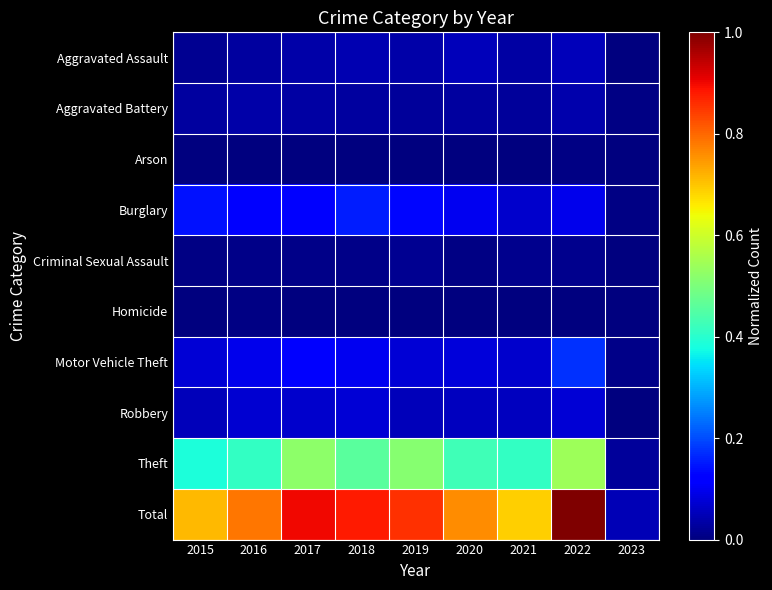

Reading left to right, extract all data points from this chart.

Aggravated Assault: 2015=0.0	2016=0.0	2017=0.0	2018=0.0	2019=0.0	2020=0.1	2021=0.0	2022=0.1	2023=0.0
Aggravated Battery: 2015=0.0	2016=0.0	2017=0.0	2018=0.0	2019=0.0	2020=0.0	2021=0.0	2022=0.0	2023=0.0
Arson: 2015=0.0	2016=0.0	2017=0.0	2018=0.0	2019=0.0	2020=0.0	2021=0.0	2022=0.0	2023=0.0
Burglary: 2015=0.1	2016=0.1	2017=0.1	2018=0.2	2019=0.1	2020=0.1	2021=0.1	2022=0.1	2023=0.0
Criminal Sexual Assault: 2015=0.0	2016=0.0	2017=0.0	2018=0.0	2019=0.0	2020=0.0	2021=0.0	2022=0.0	2023=0.0
Homicide: 2015=0.0	2016=0.0	2017=0.0	2018=0.0	2019=0.0	2020=0.0	2021=0.0	2022=0.0	2023=0.0
Motor Vehicle Theft: 2015=0.1	2016=0.1	2017=0.1	2018=0.1	2019=0.1	2020=0.1	2021=0.1	2022=0.2	2023=0.0
Robbery: 2015=0.1	2016=0.1	2017=0.1	2018=0.1	2019=0.1	2020=0.1	2021=0.1	2022=0.1	2023=0.0
Theft: 2015=0.4	2016=0.4	2017=0.5	2018=0.5	2019=0.5	2020=0.4	2021=0.4	2022=0.5	2023=0.0
Total: 2015=0.7	2016=0.8	2017=0.9	2018=0.9	2019=0.9	2020=0.8	2021=0.7	2022=1.0	2023=0.0